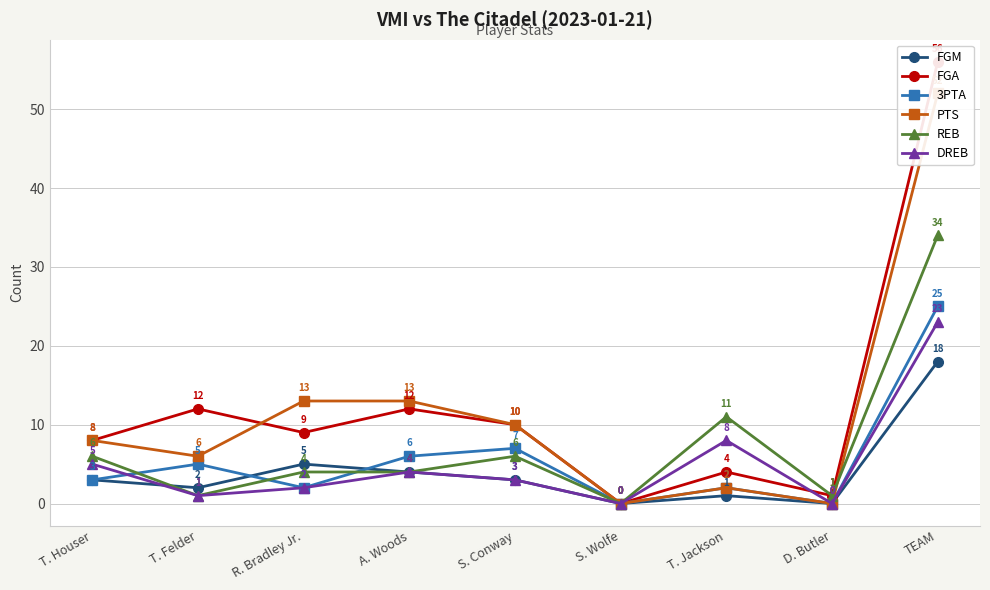

Which series has the largest range (max minus min)?

FGA